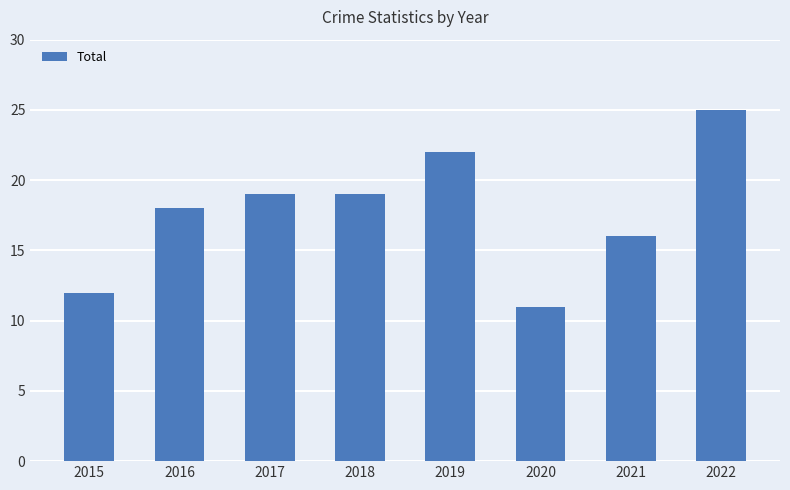

What value does the data have at 2018, to the nearest 10?

20